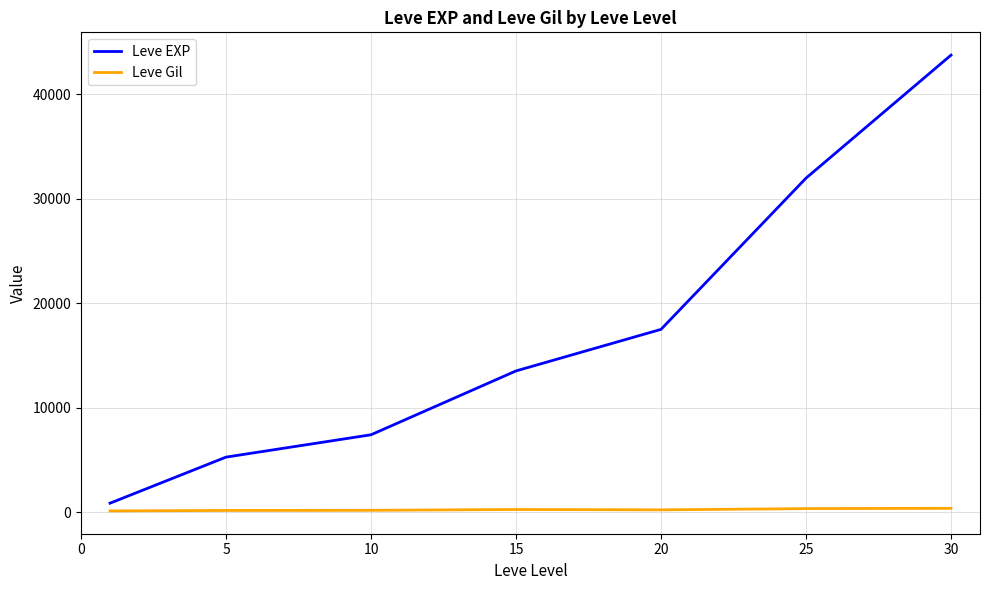

Which series has the largest total across all categories?

Leve EXP